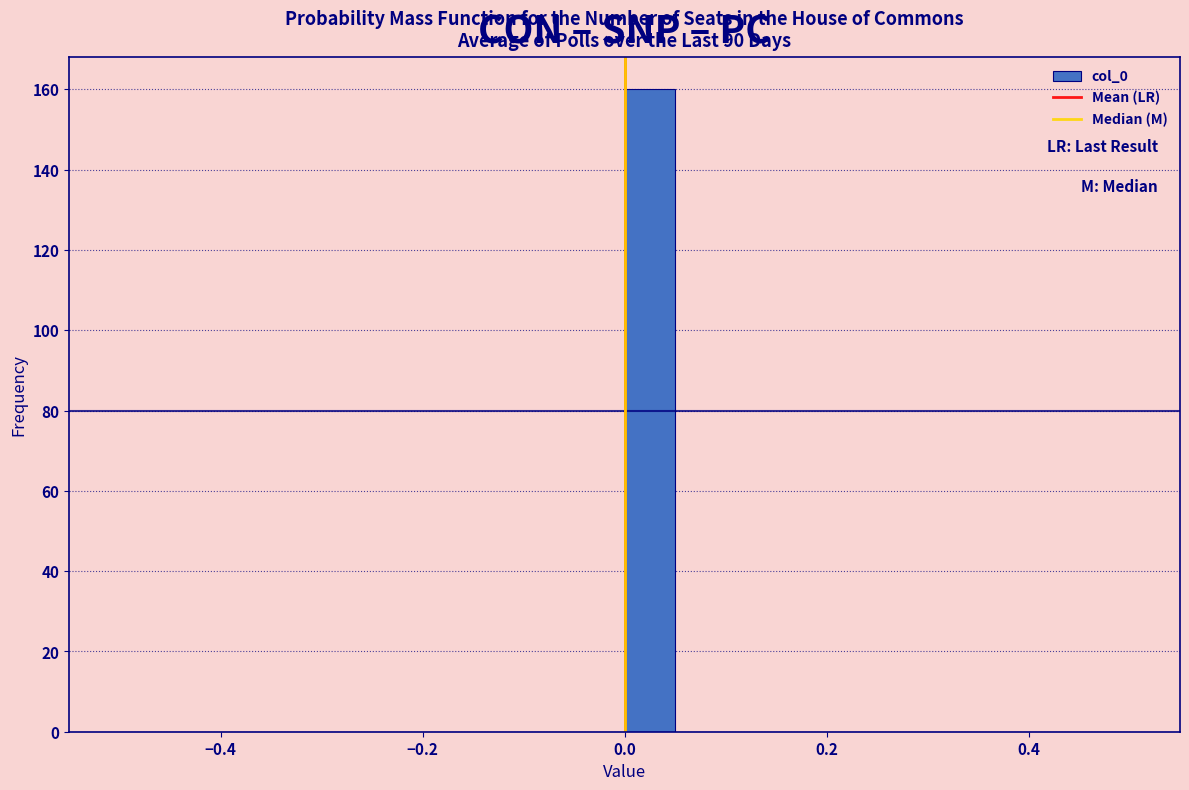

Around what value on the x-axis is the tallest bar? Give the approximate position of its centre, as read against the axis.

0.02